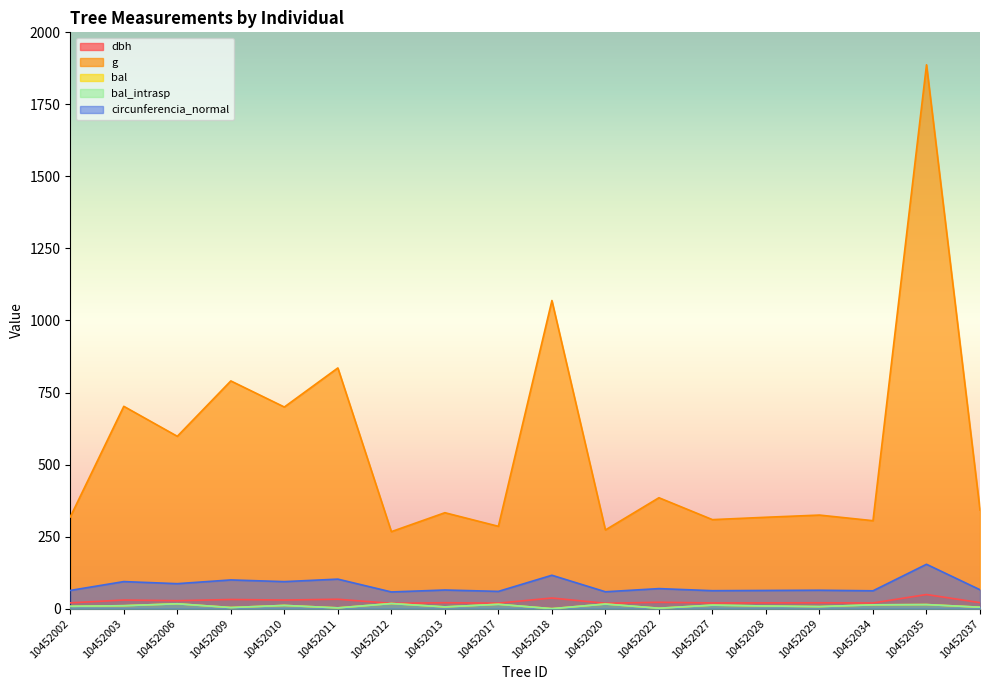

True or false: dbh and bal_intrasp intersect in this chart.

False